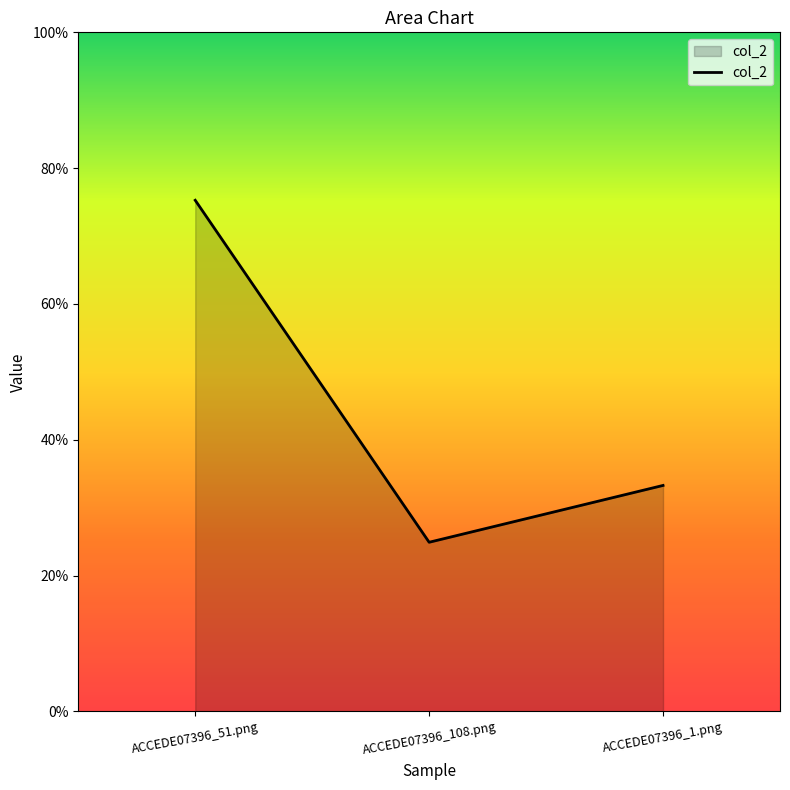

What is the approximate value at ACCEDE07396_51.png?

0.8